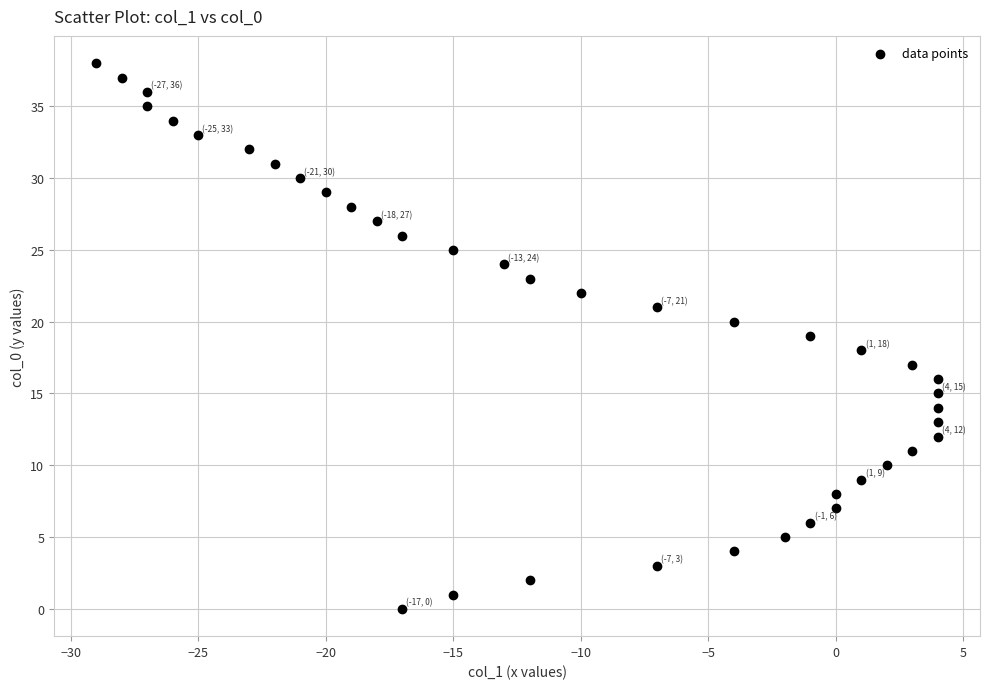

What is the range of Y values (max minus min)?

38